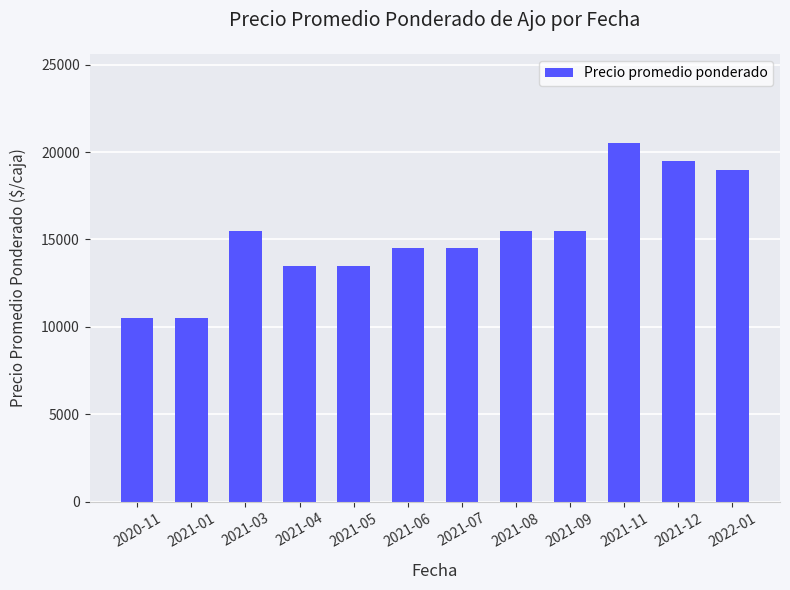

What is the ratio of the value at 2021-03 to the value at 2021-04?

1.1